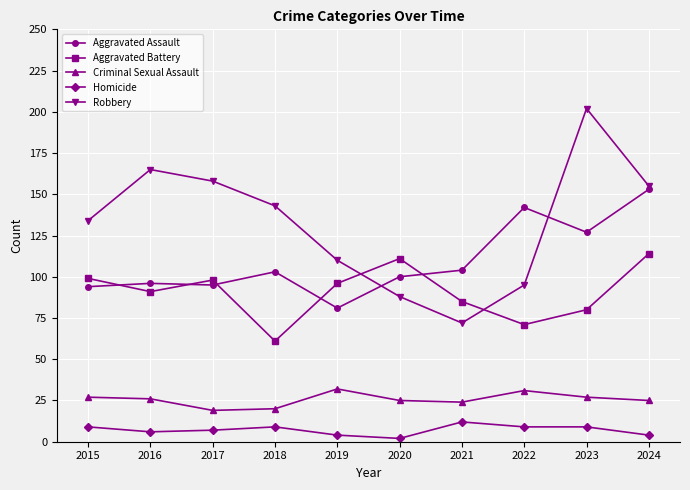

The value of Aggravated Assault at 2019 is 131. True or false?

False